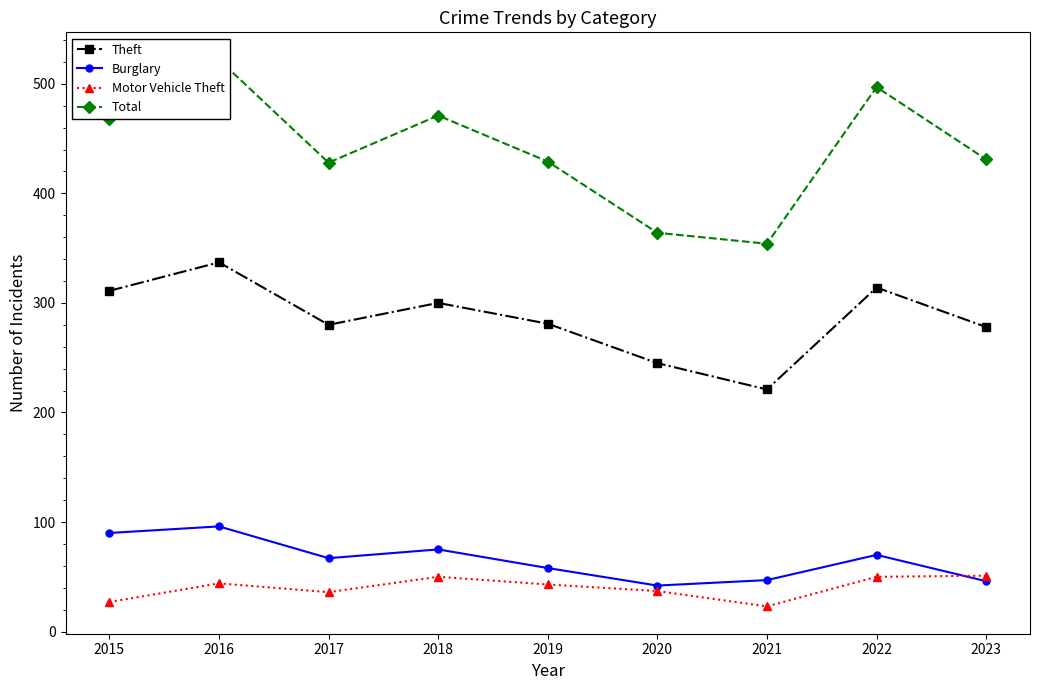

How many series are shown in this chart?

4